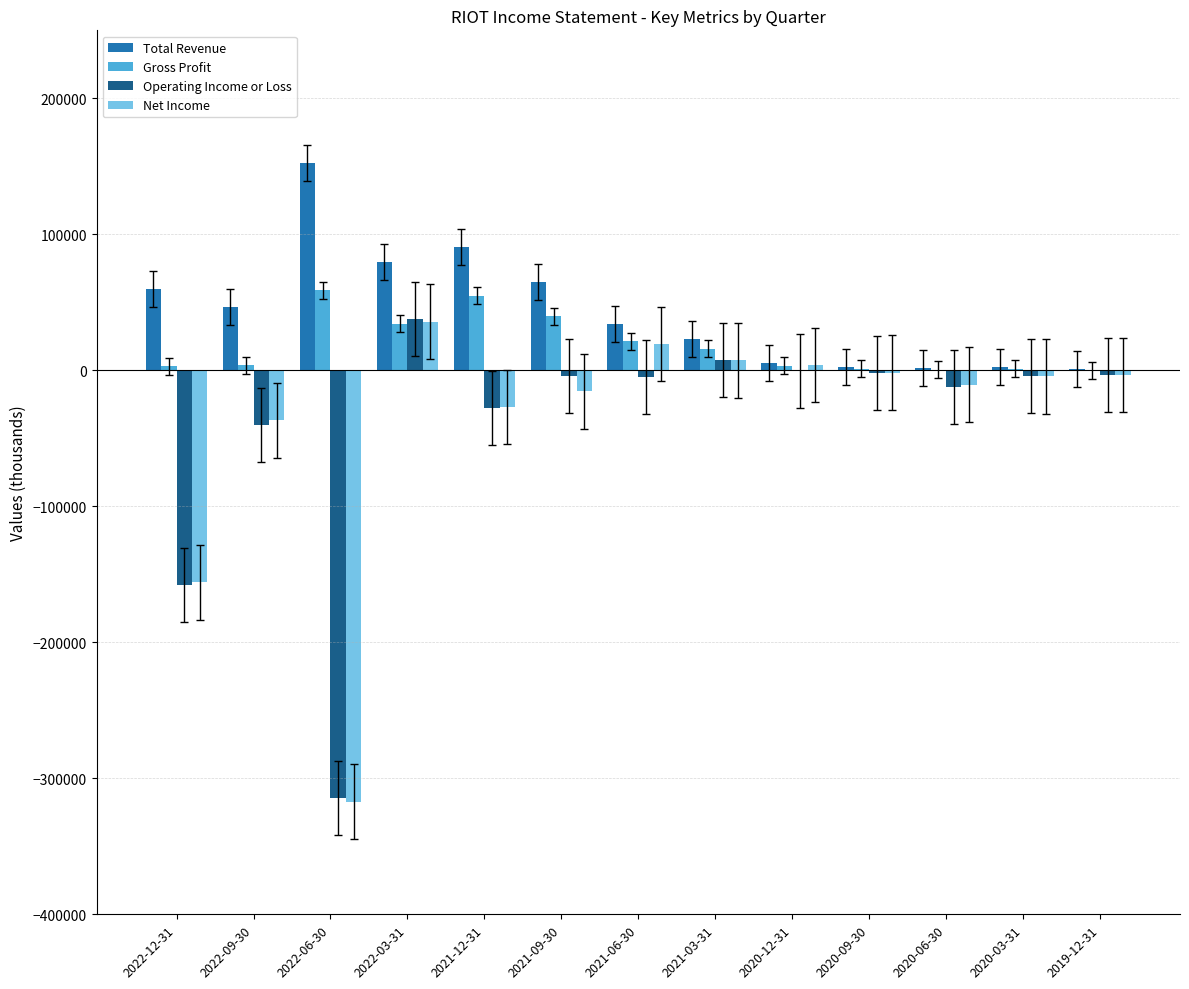

What is the sum of all Net Income values?

-505600